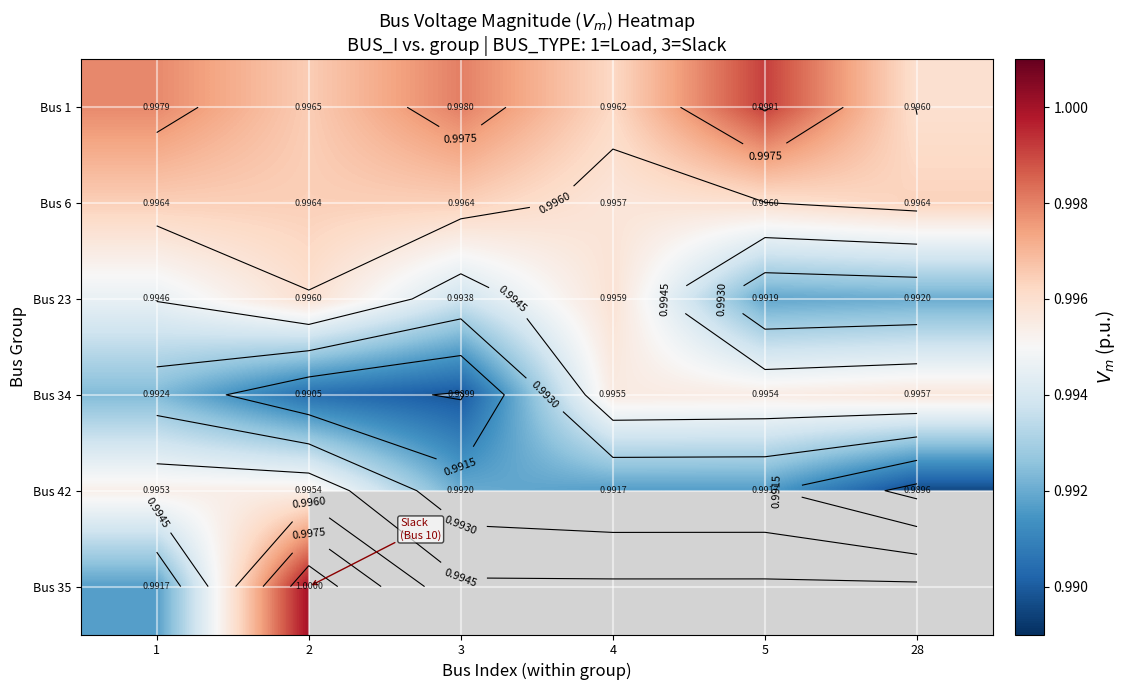

Count the Bus 6 values in the range 0 to 1.

6